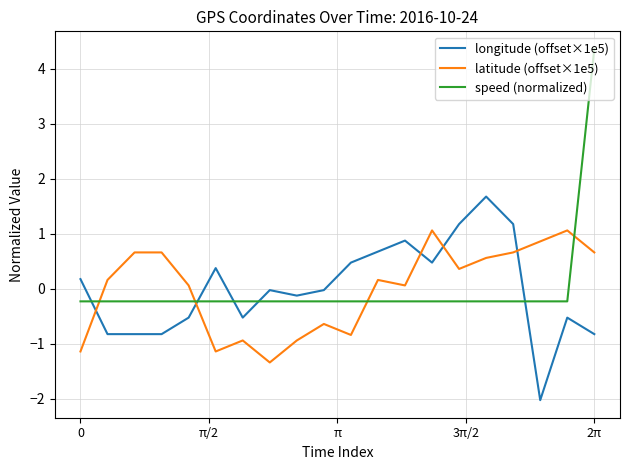

True or false: speed (normalized) and latitude (offset×1e5) cross at least once.

True